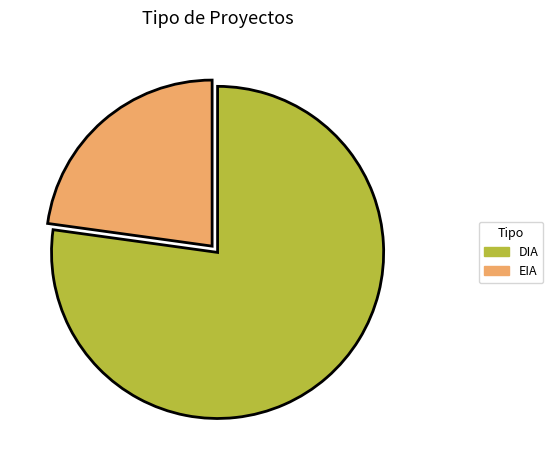

The DIA slice represents 77% of the pie. True or false?

True